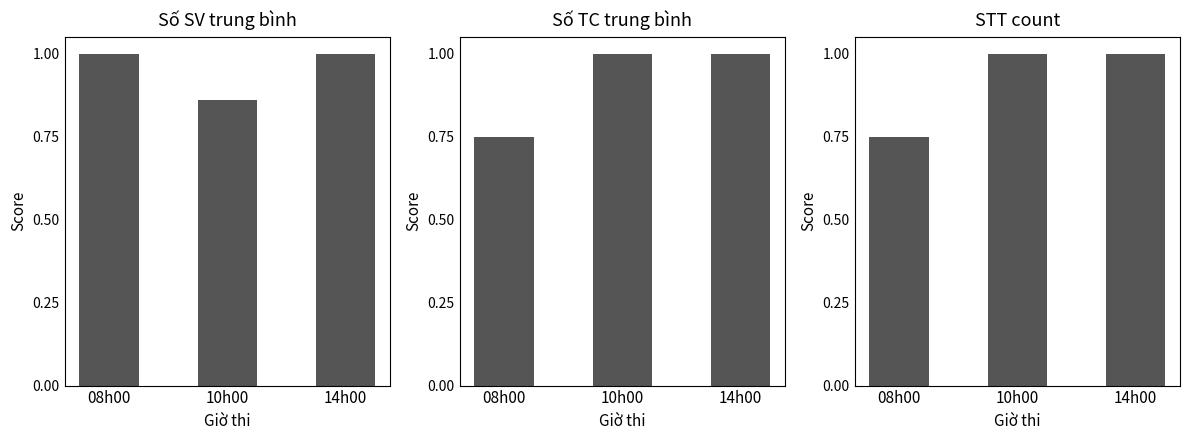

True or false: STT count has a value of 0.3 at 10h00.

False